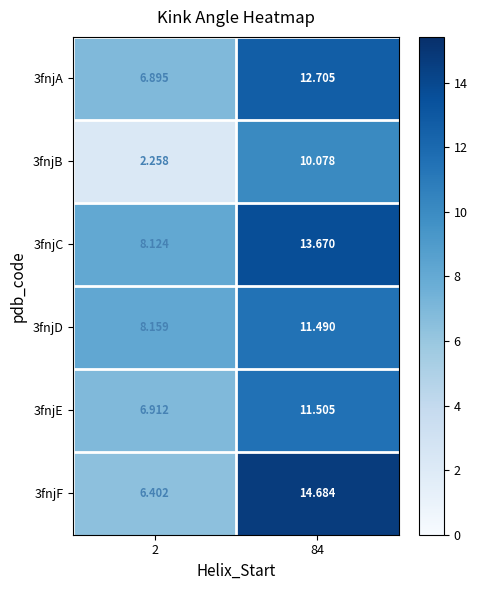

Is the value of 3fnjC at 2 greater than the value of 3fnjF at 2?

Yes